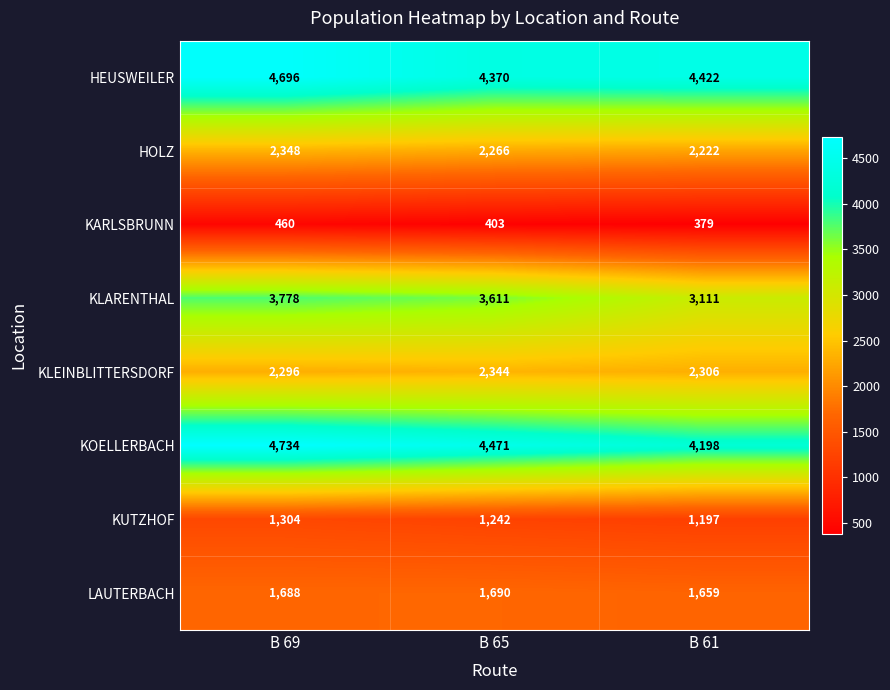

Which series has the largest range (max minus min)?

KLARENTHAL